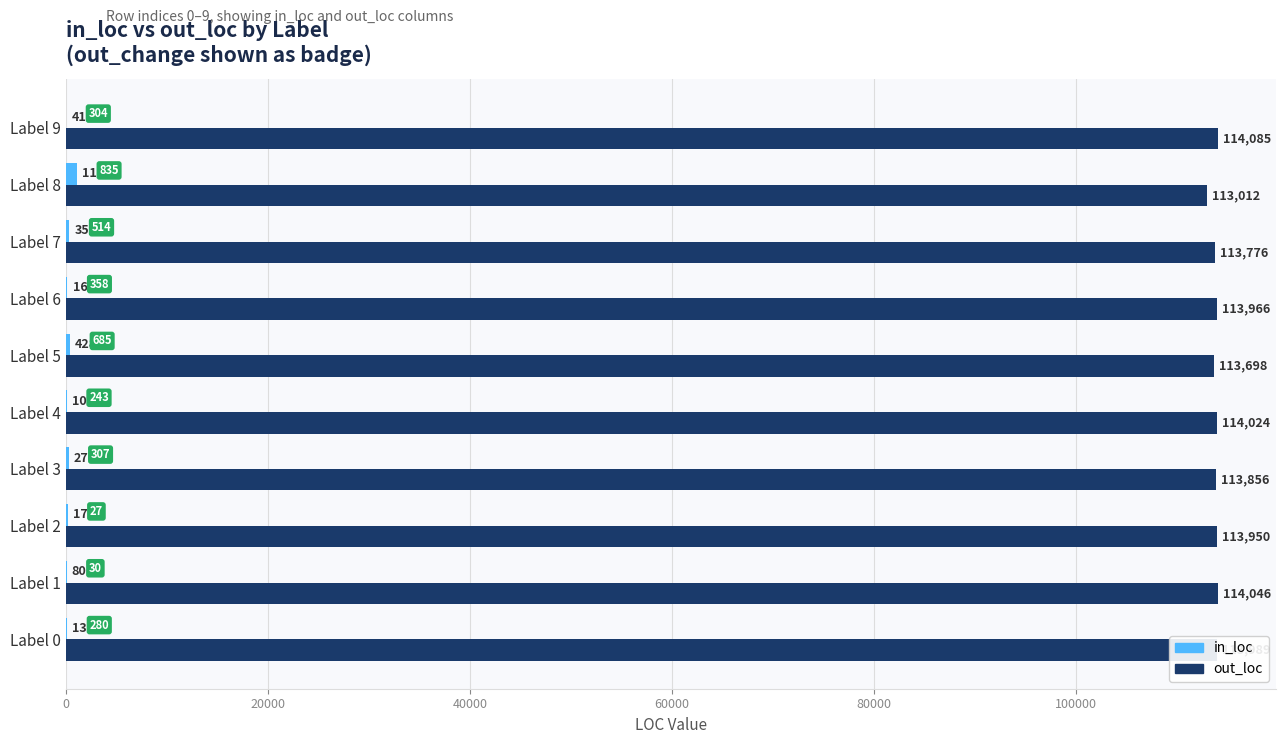

What is the maximum value shown in the chart?

114085